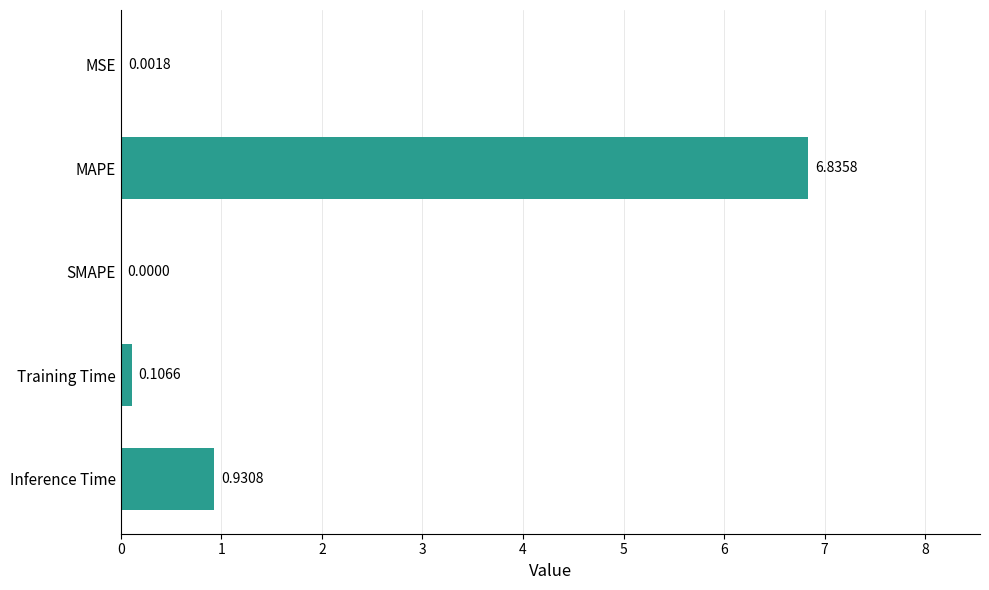

What is the sum of all values?

7.9